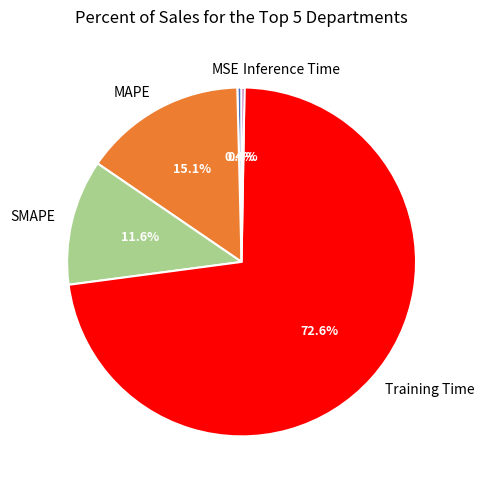

The MSE slice represents 0% of the pie. True or false?

True